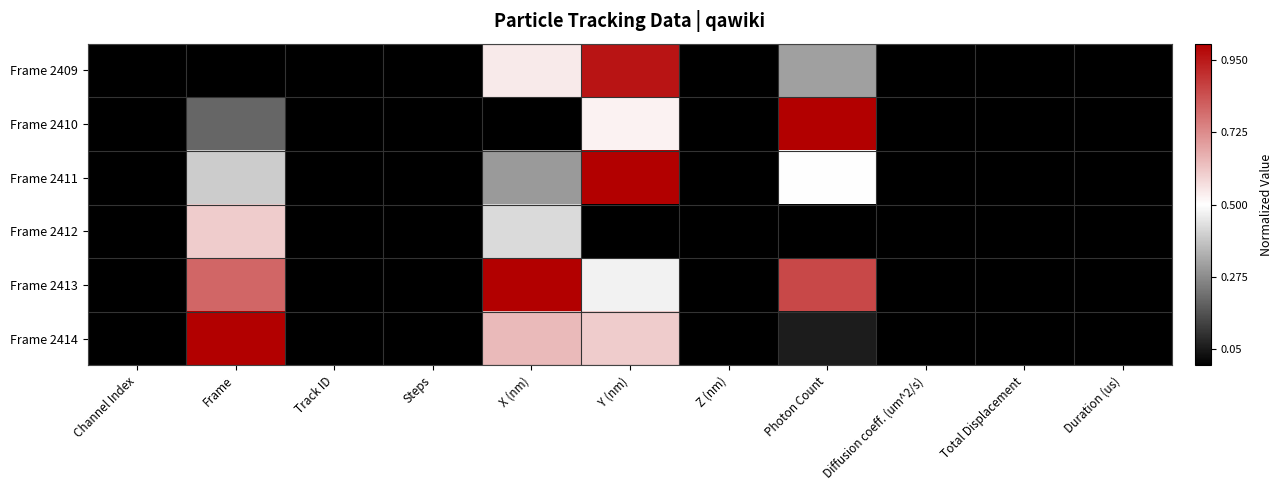

Count the number of data series in this chart.

6